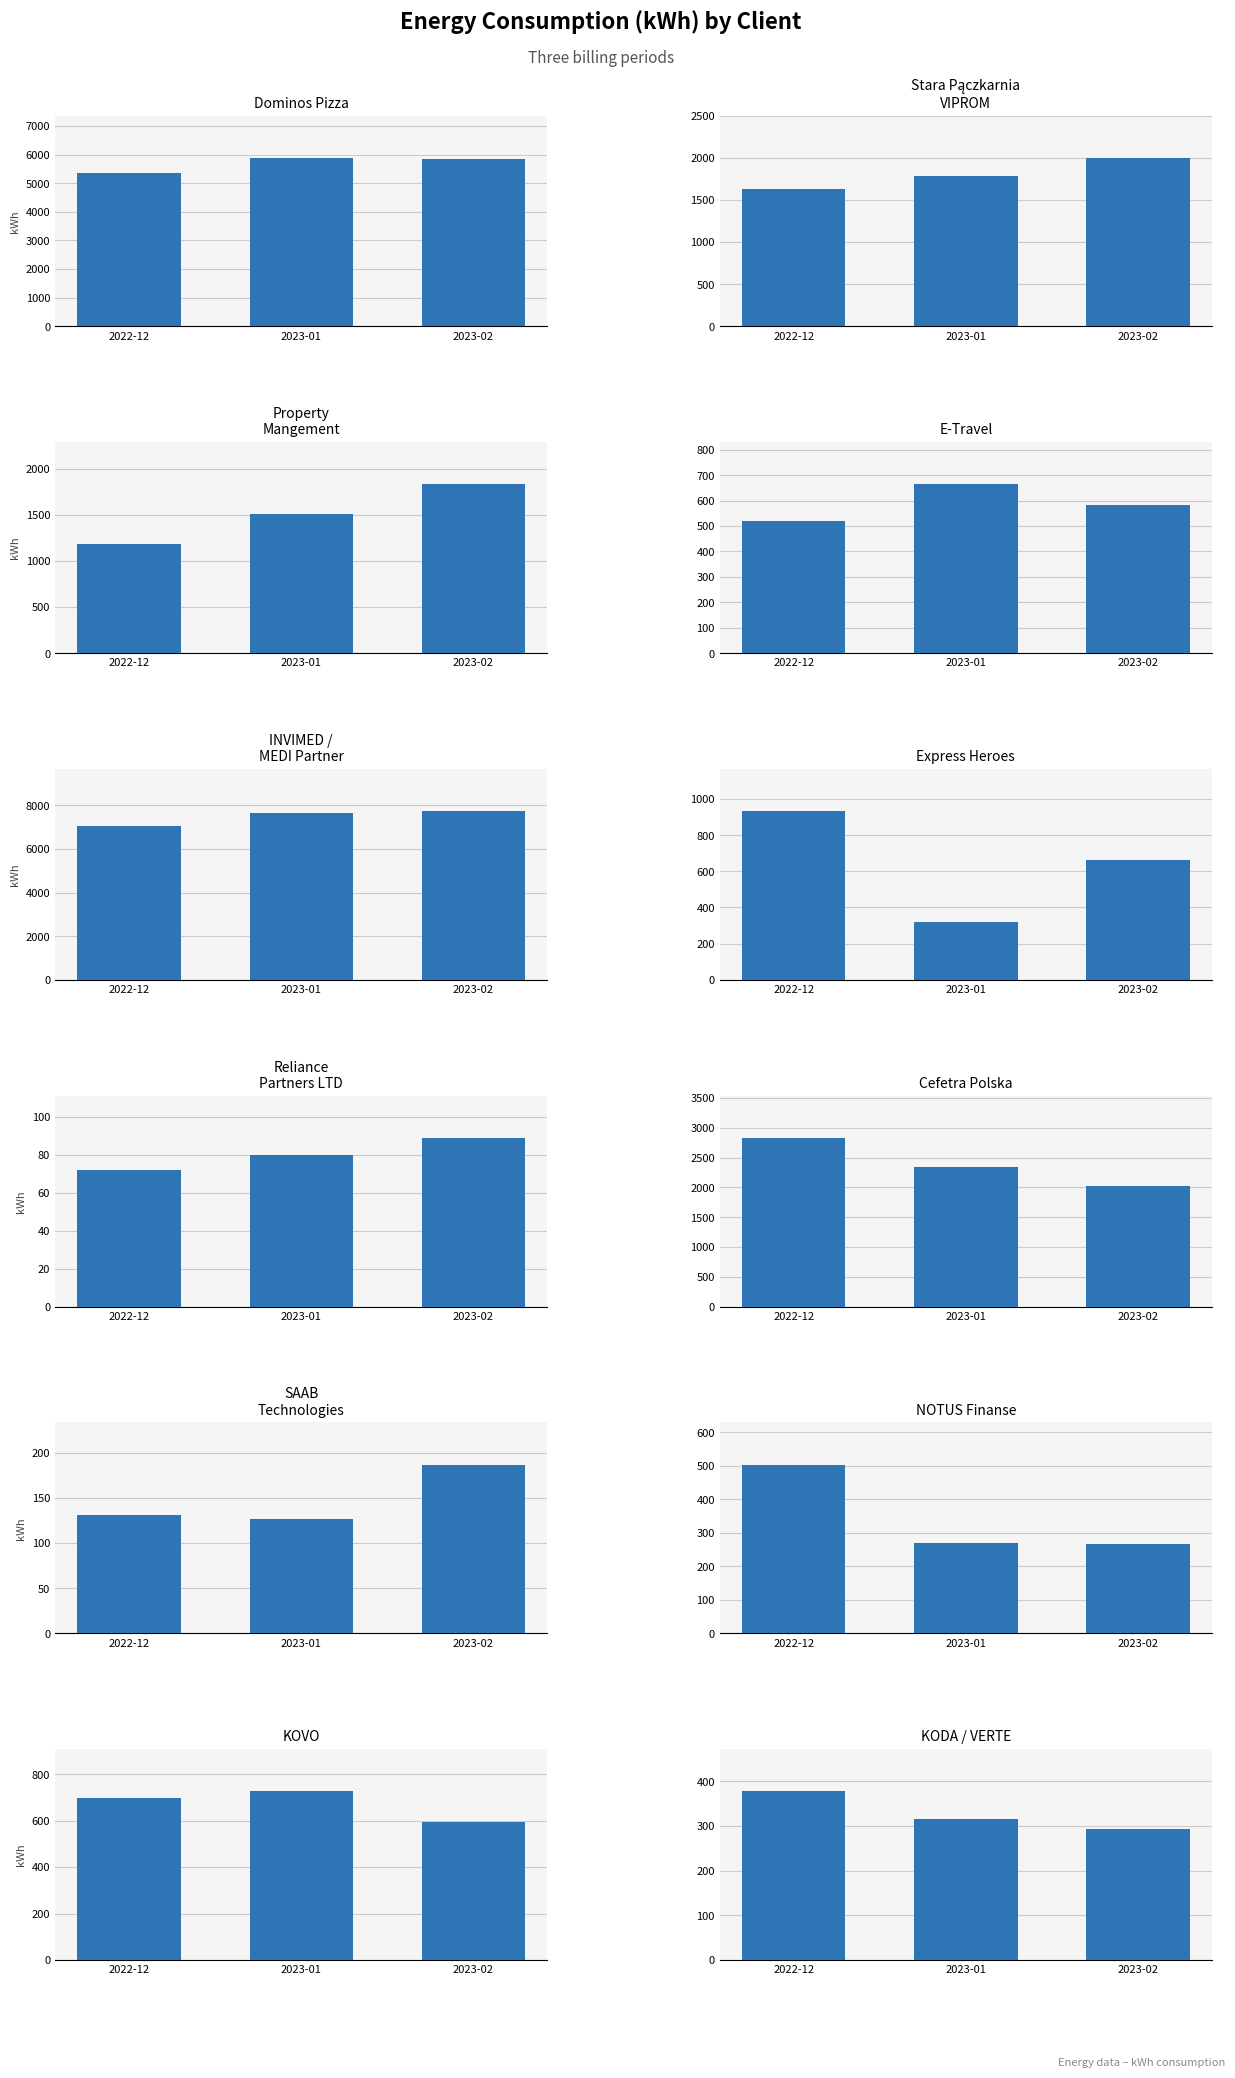

What is the difference between the 2023_1_kWh values at INVIMED / MEDI Partner and Cefetra Polska?

5287.3